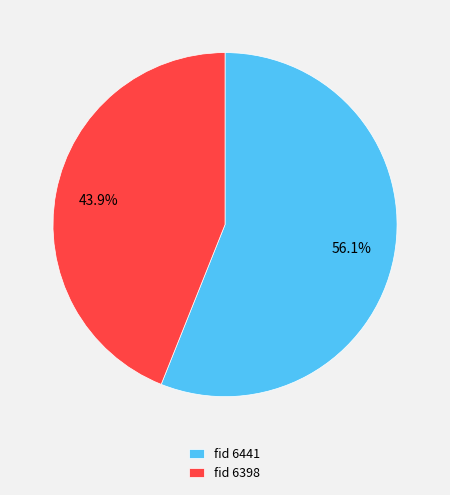

Approximately how many times larger is the value at fid 6441 compared to fid 6398?

1.3